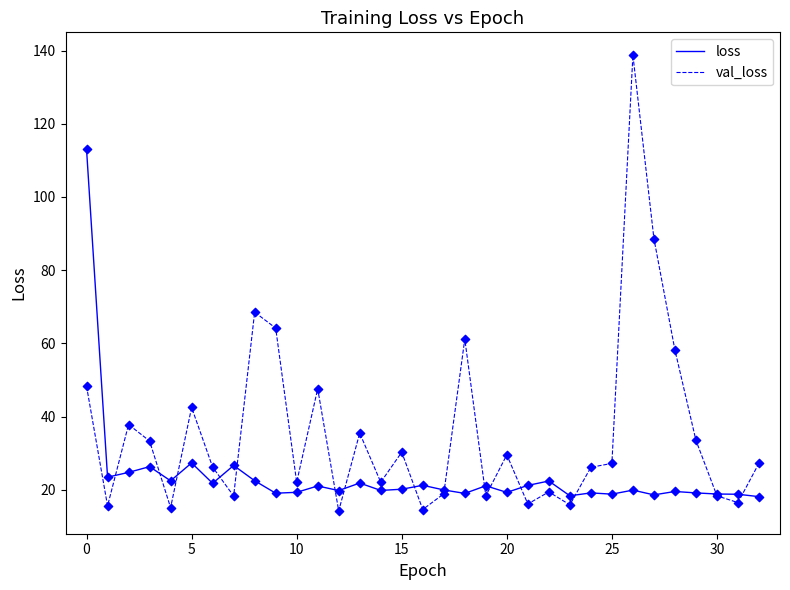

What are all the series names shown in the legend?

loss, val_loss